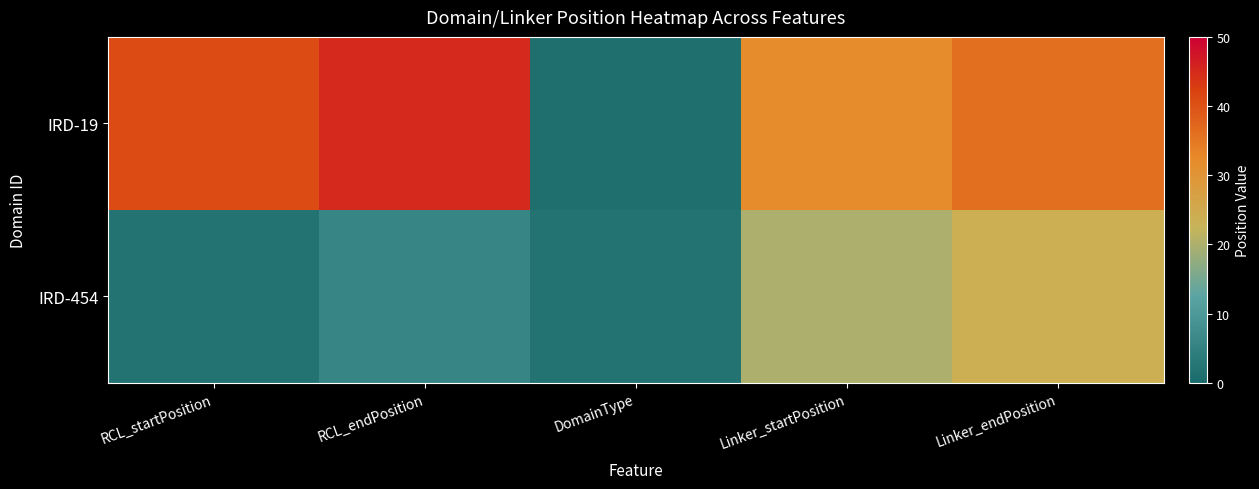

Which series has the widest spread of values?

IRD-19